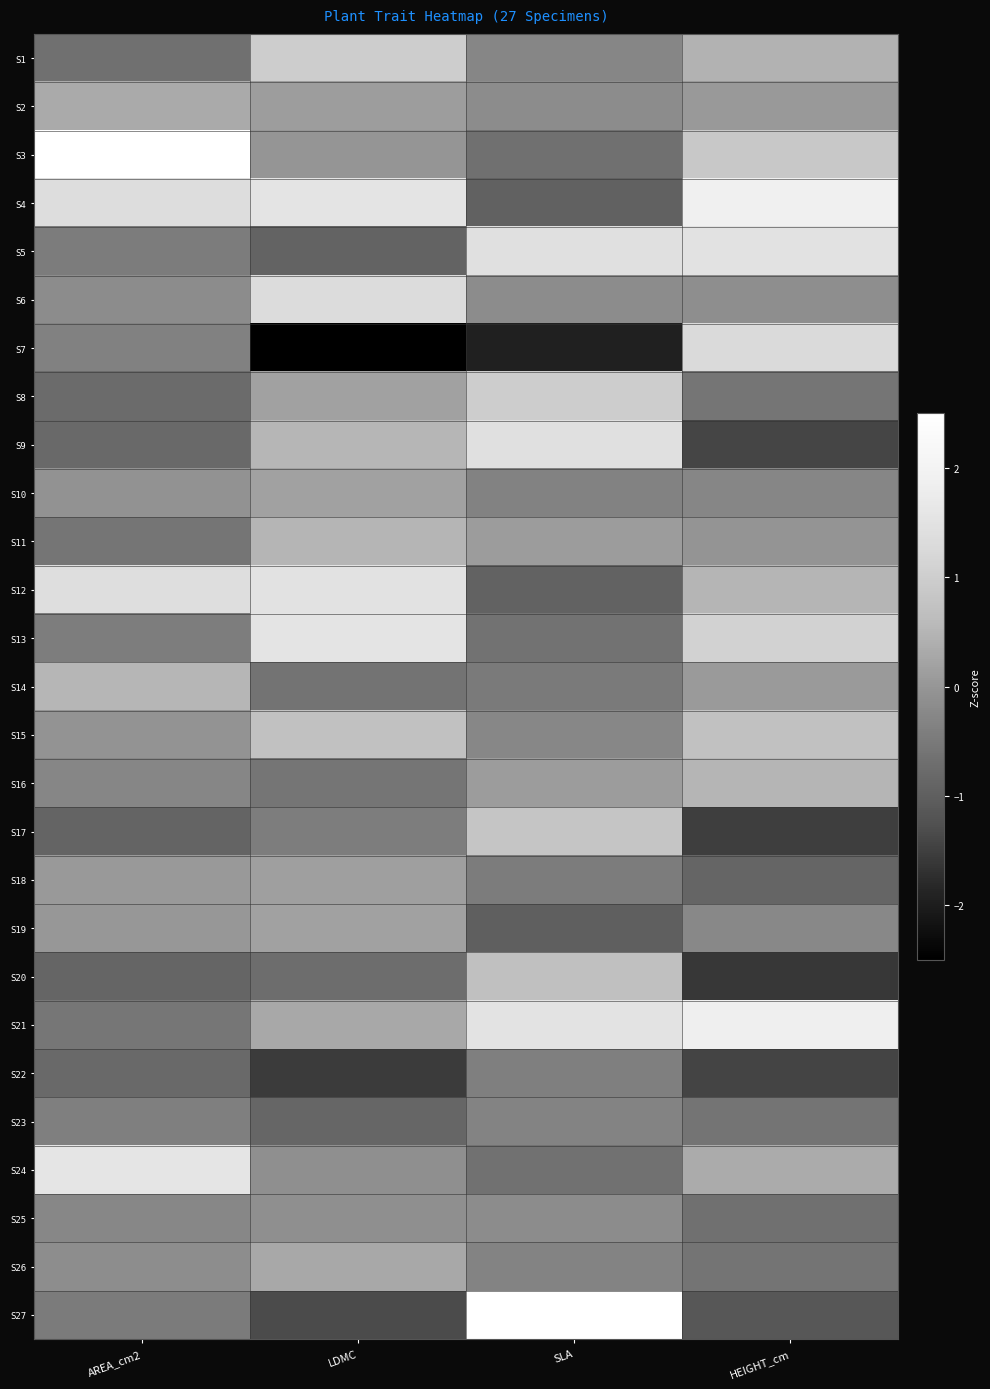

How many data points does each series have?

4